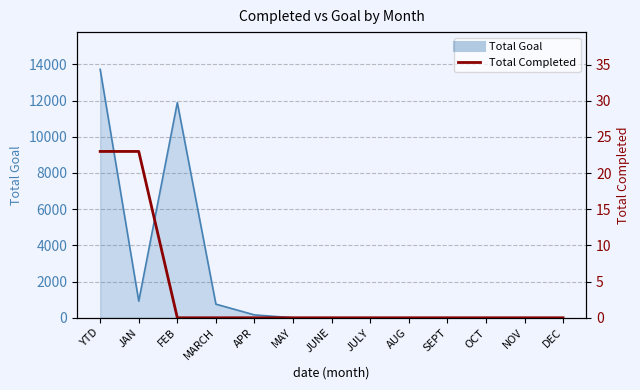

How many positive values are there?

2